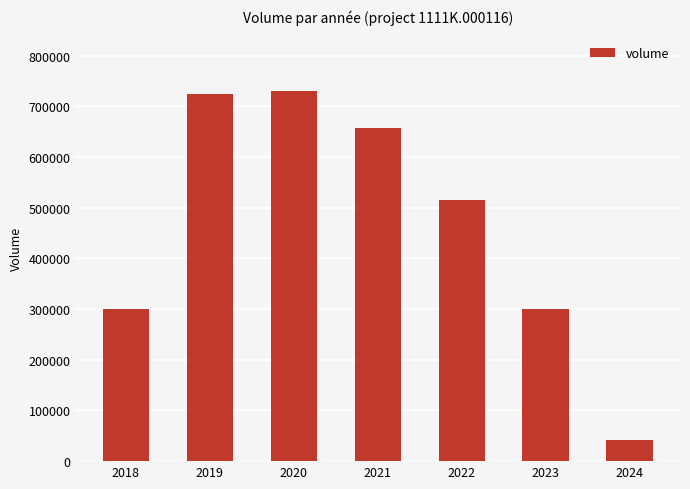

What is the maximum value shown in the chart?

730090